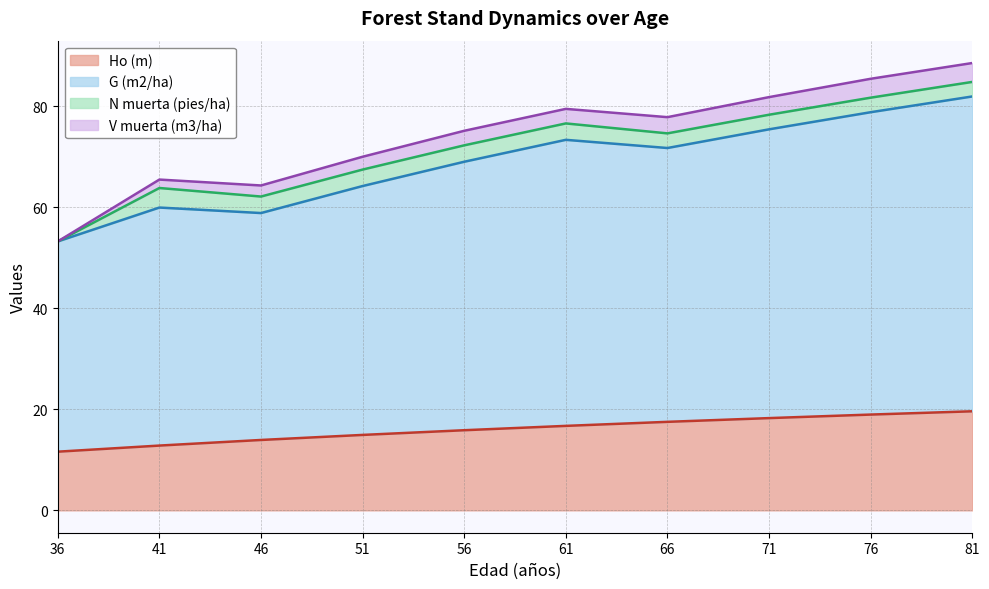

What is the total value across all series at 41?

65.5